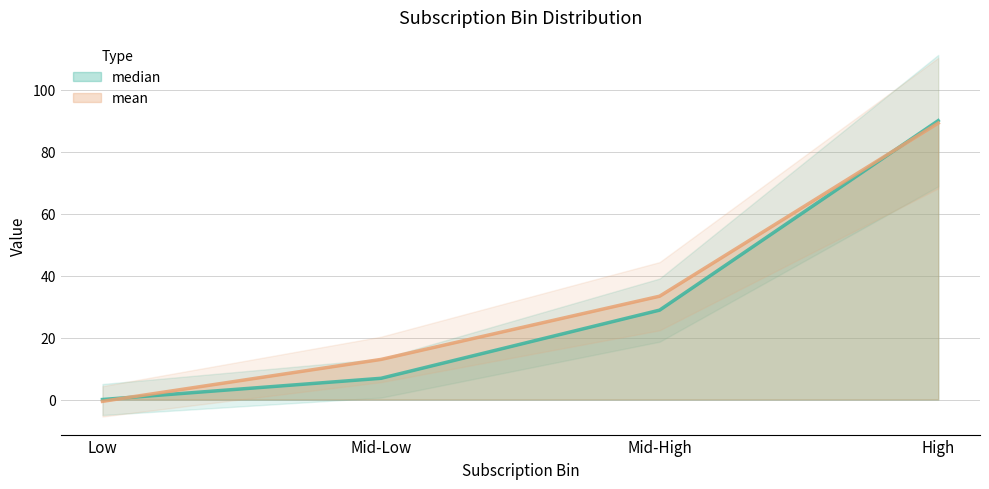

Reading left to right, list all the values displayed in this chart.

median: Low=0.0	Mid-Low=6.8	Mid-High=28.9	High=90.0
mean: Low=-0.6	Mid-Low=12.9	Mid-High=33.3	High=89.2